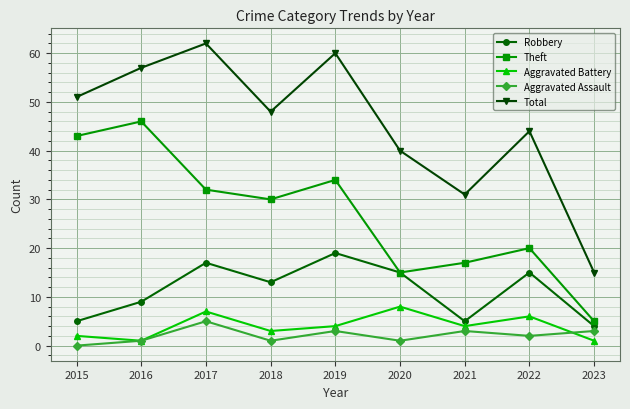

What is the sum of the Robbery values at 2016 and 2020?

24